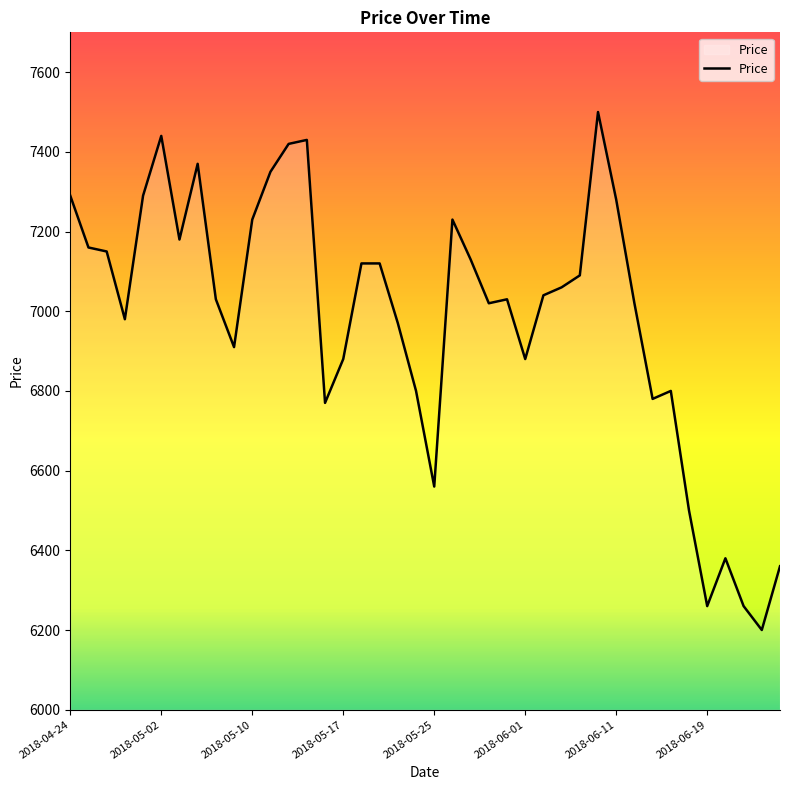

What is the maximum value shown in the chart?

7500